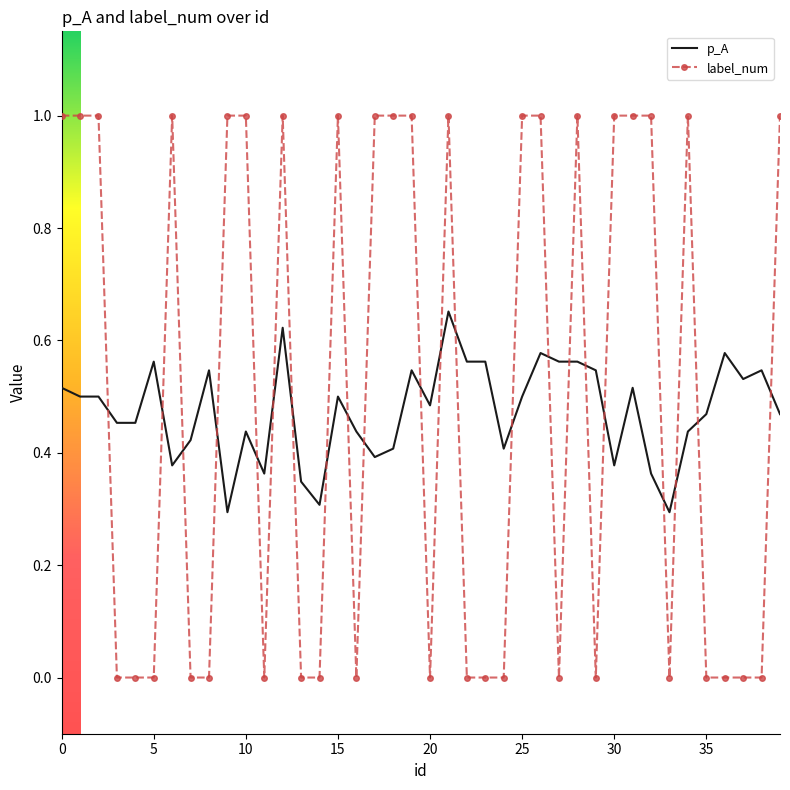

After their last crossing, which series has the higher values: p_A or label_num?

label_num